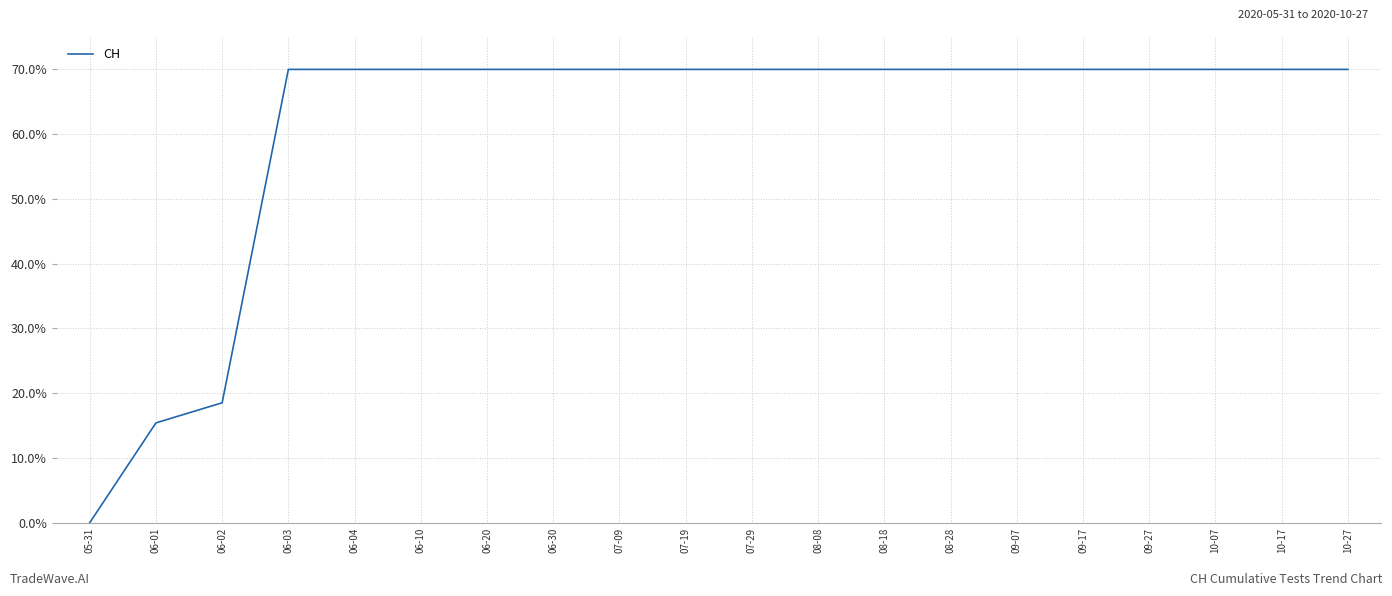

What is the sum of the values at 08-18 and 06-03?

140.0